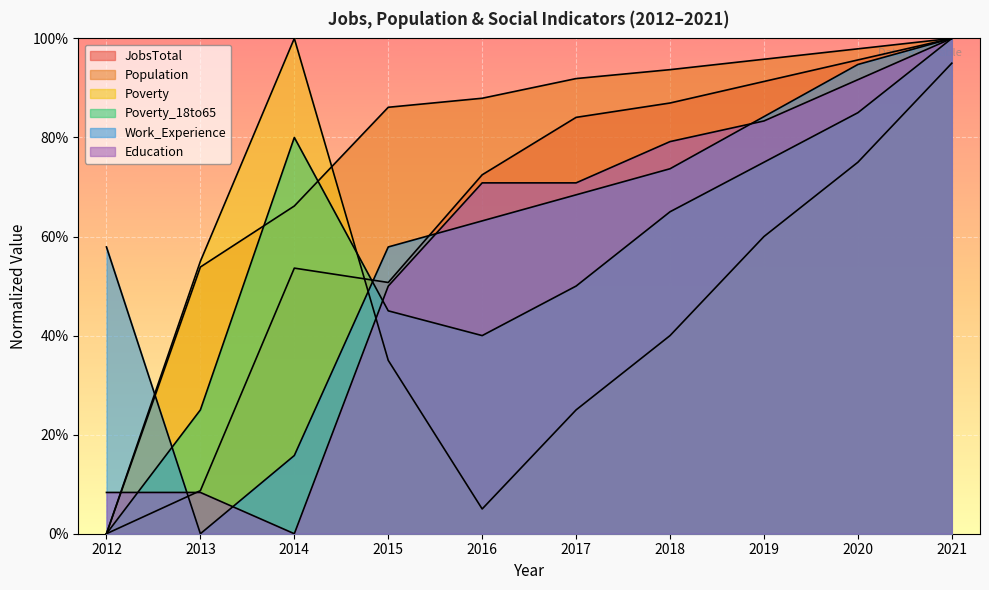

What is the difference between the Education values at 2014 and 2016?

0.7